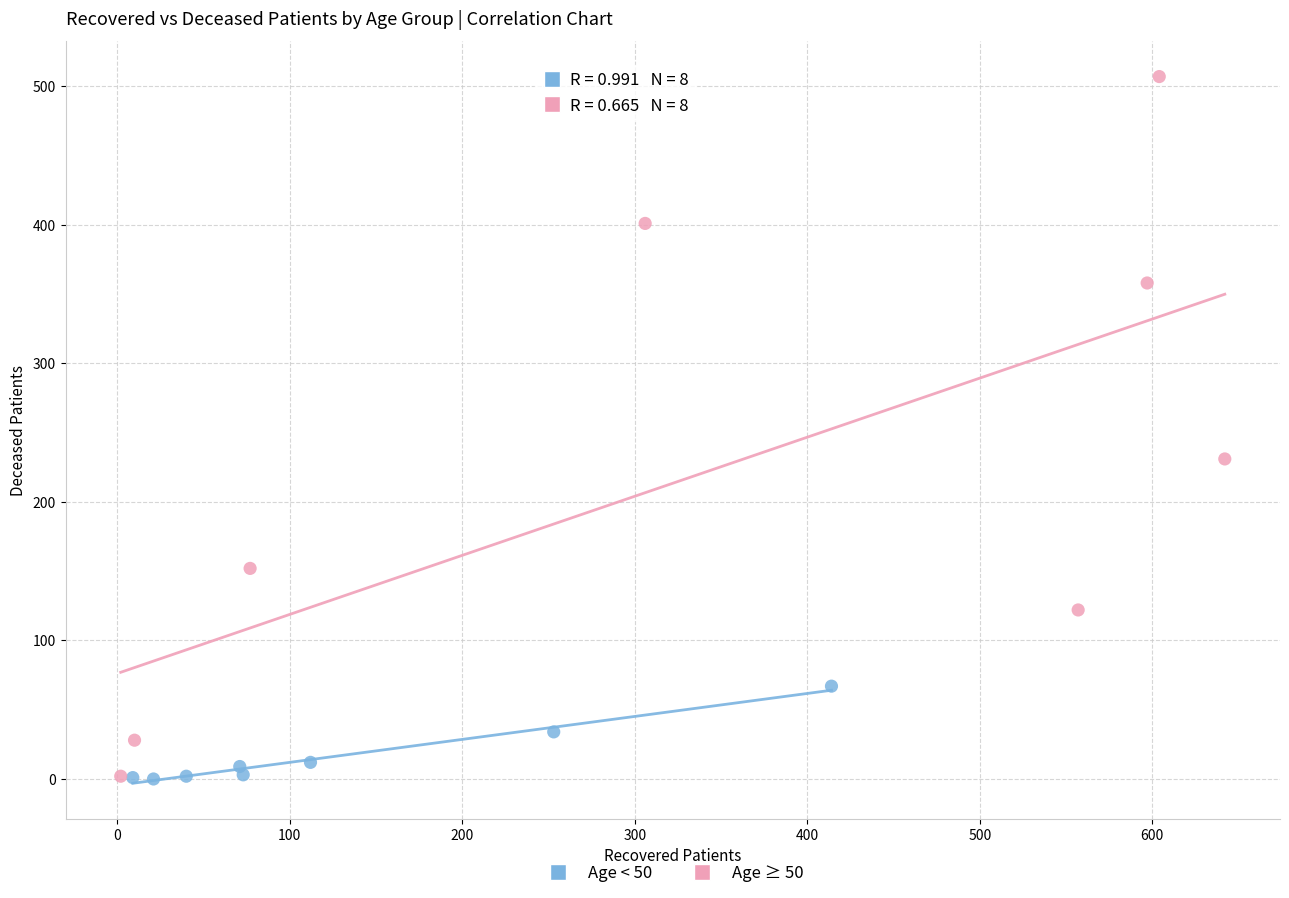

Which series reaches the maximum Y coordinate?

Age ≥ 50